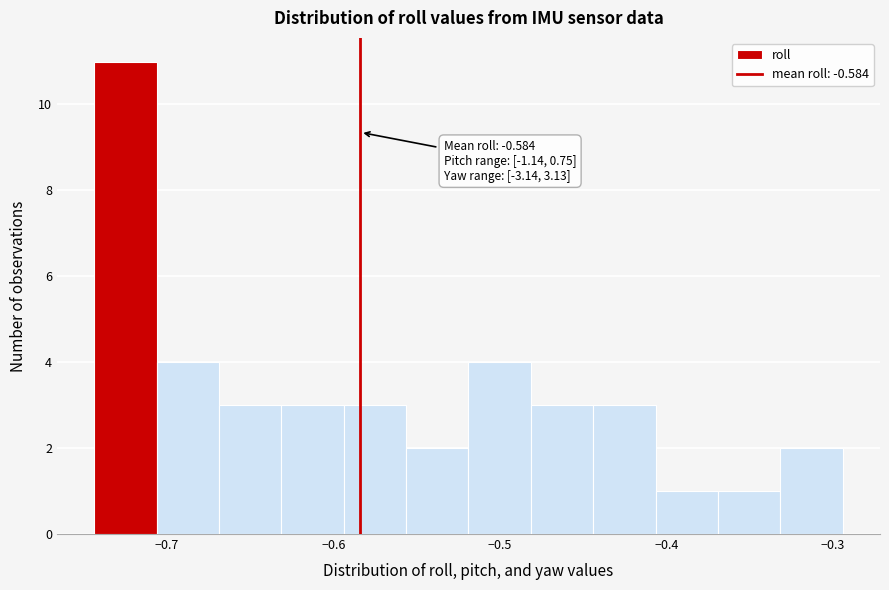

Around what value on the x-axis is the tallest bar? Give the approximate position of its centre, as read against the axis.

-0.72